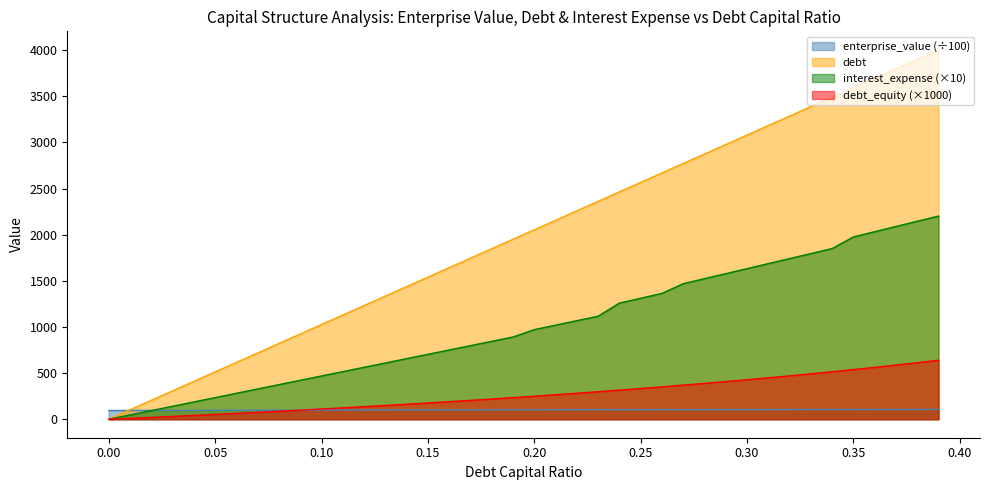

True or false: debt and interest_expense intersect in this chart.

False